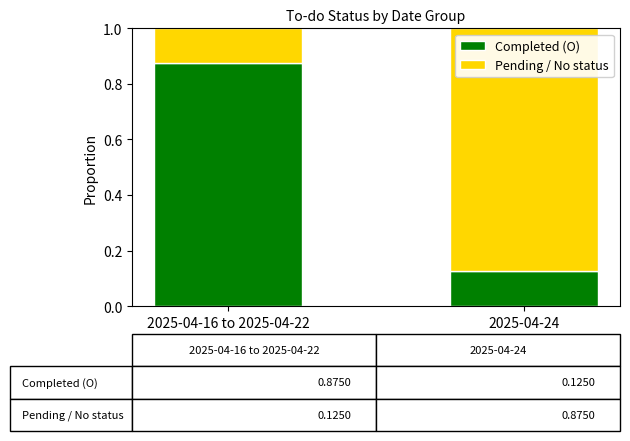

What is the total value across all series at 2025-04-16 to 2025-04-22?

1.0